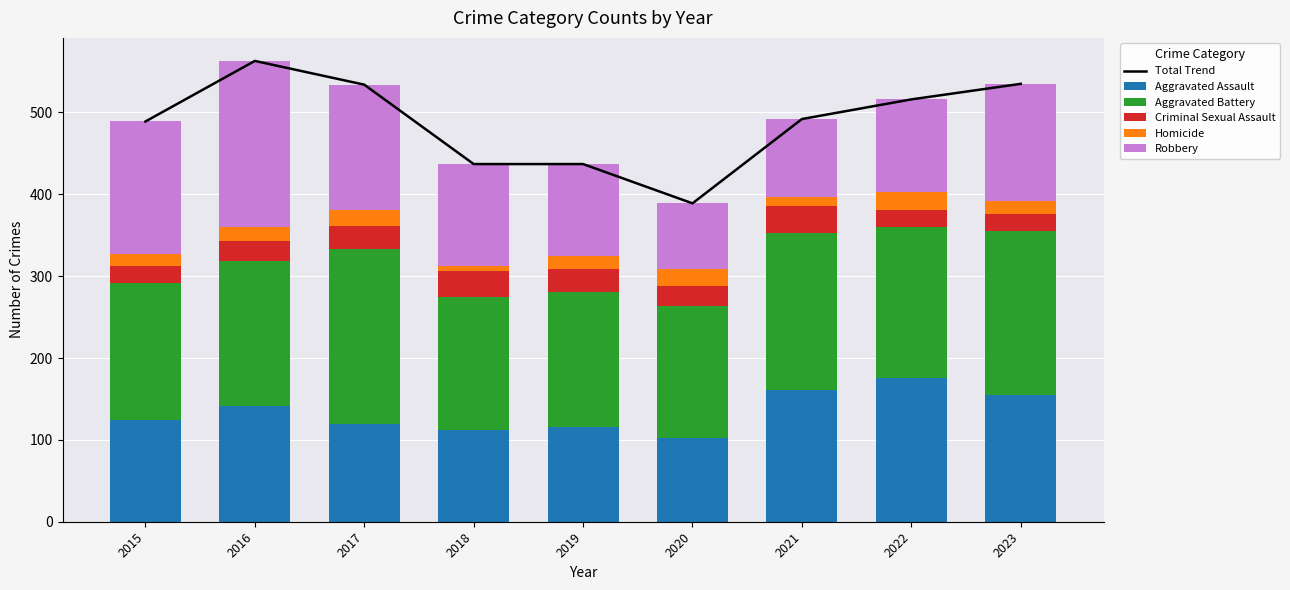

The Aggravated Battery series shows 192 at 2021. True or false?

True